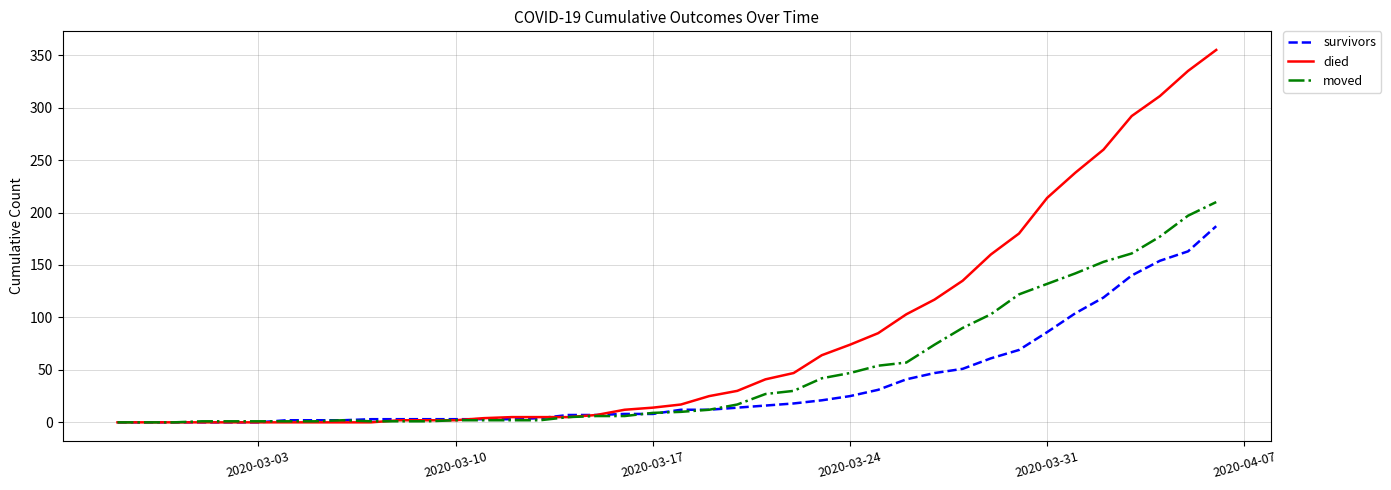

Which series has the largest total across all categories?

died